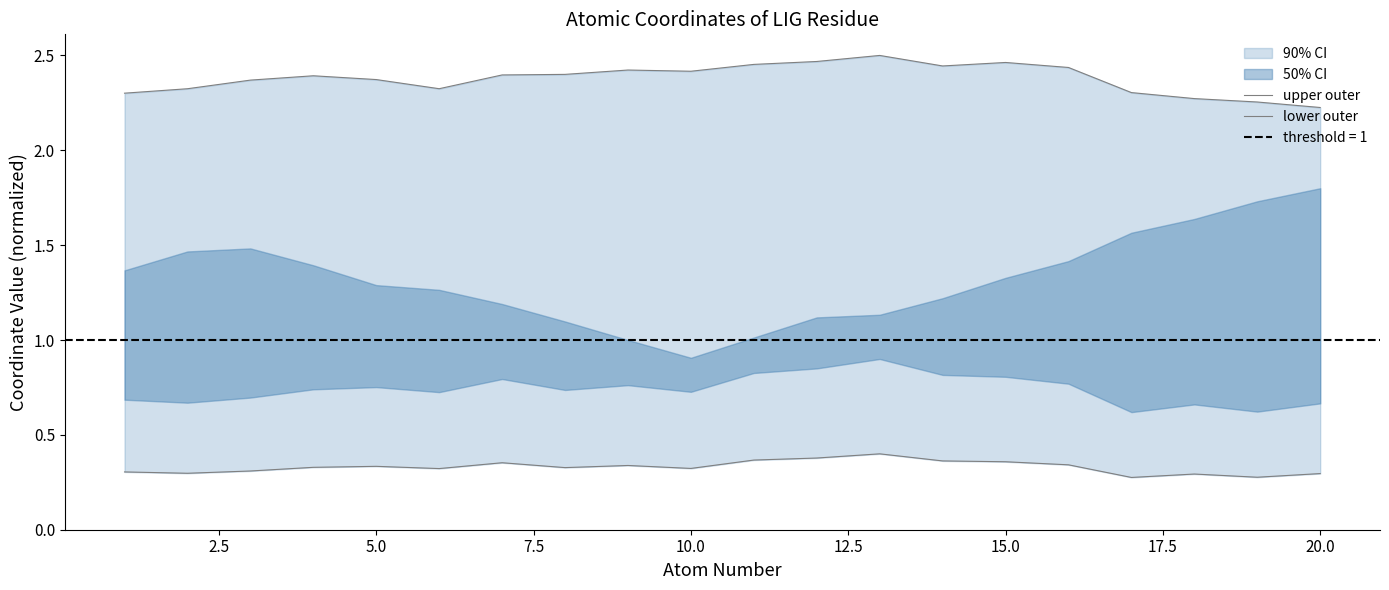

True or false: upper outer and lower outer intersect in this chart.

False